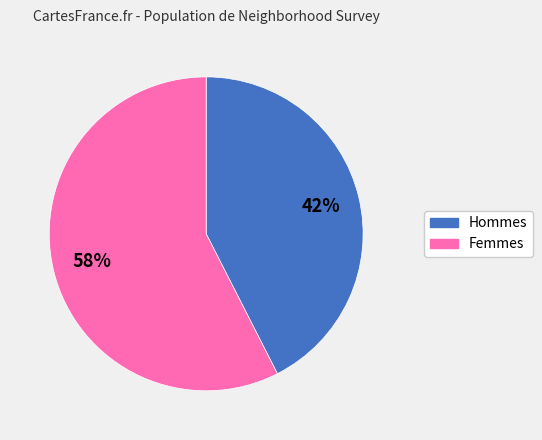

Is there a majority slice in this chart?

Yes